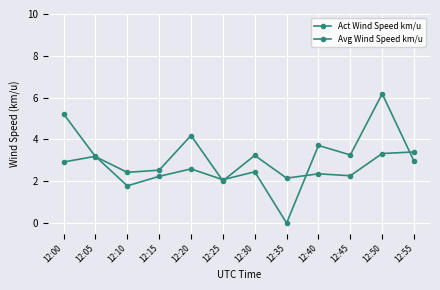

True or false: Act Wind Speed km/u and Avg Wind Speed km/u cross at least once.

True